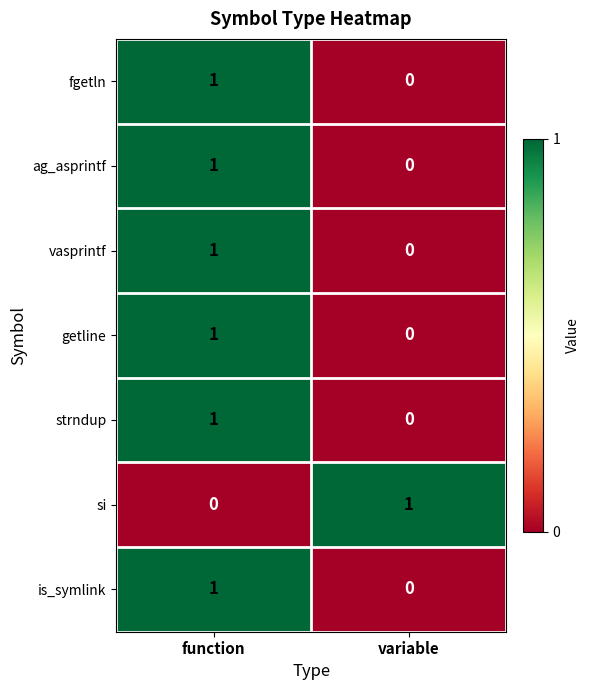

At which label is vasprintf closest to 0?

variable